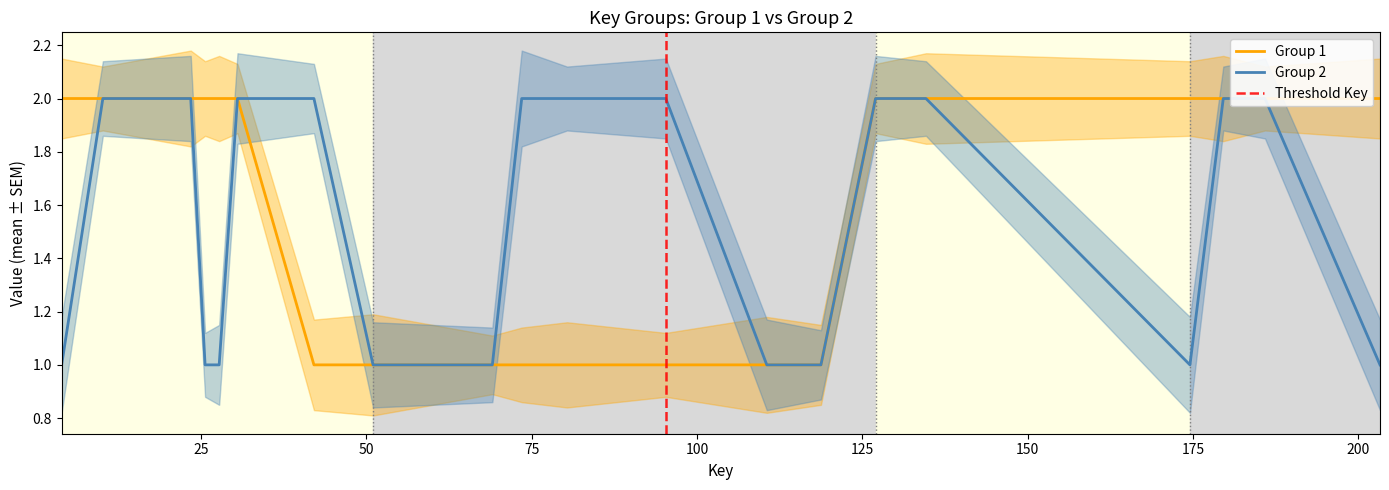

How many lines are shown in the chart?

2